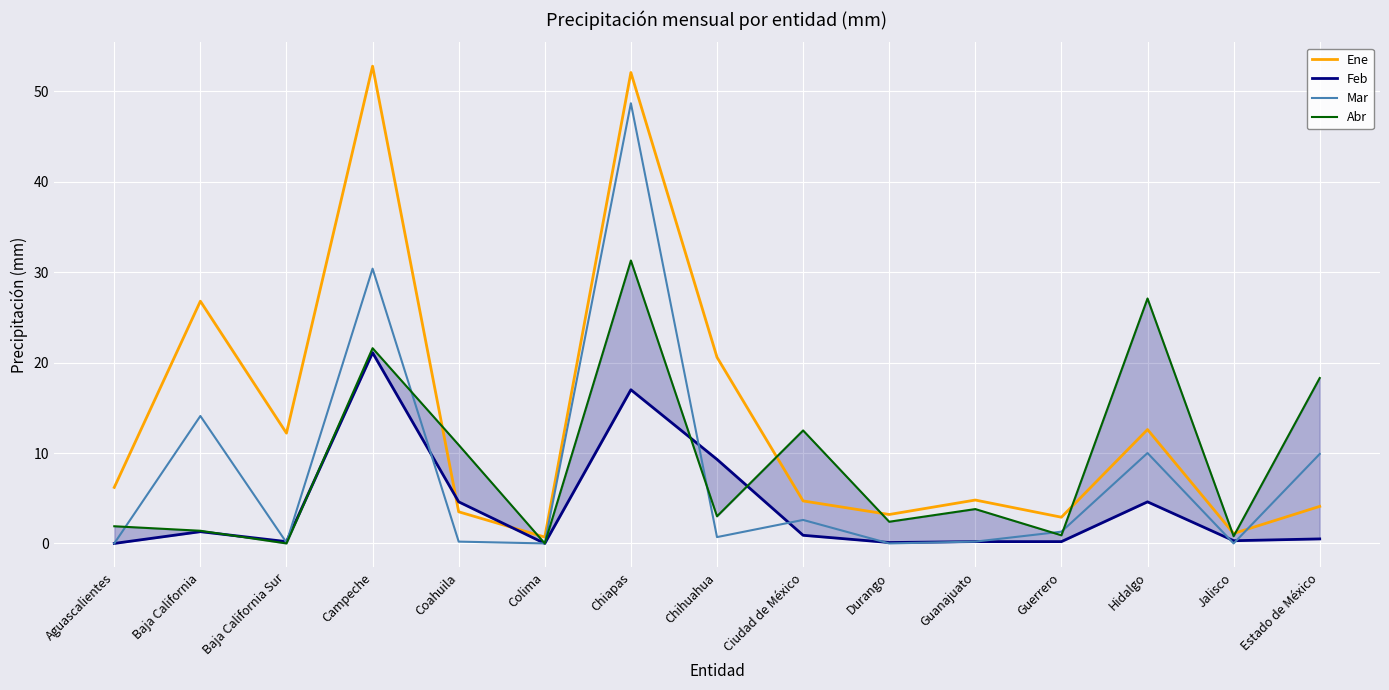

True or false: Abr has more than 2 interior local peaks.

True